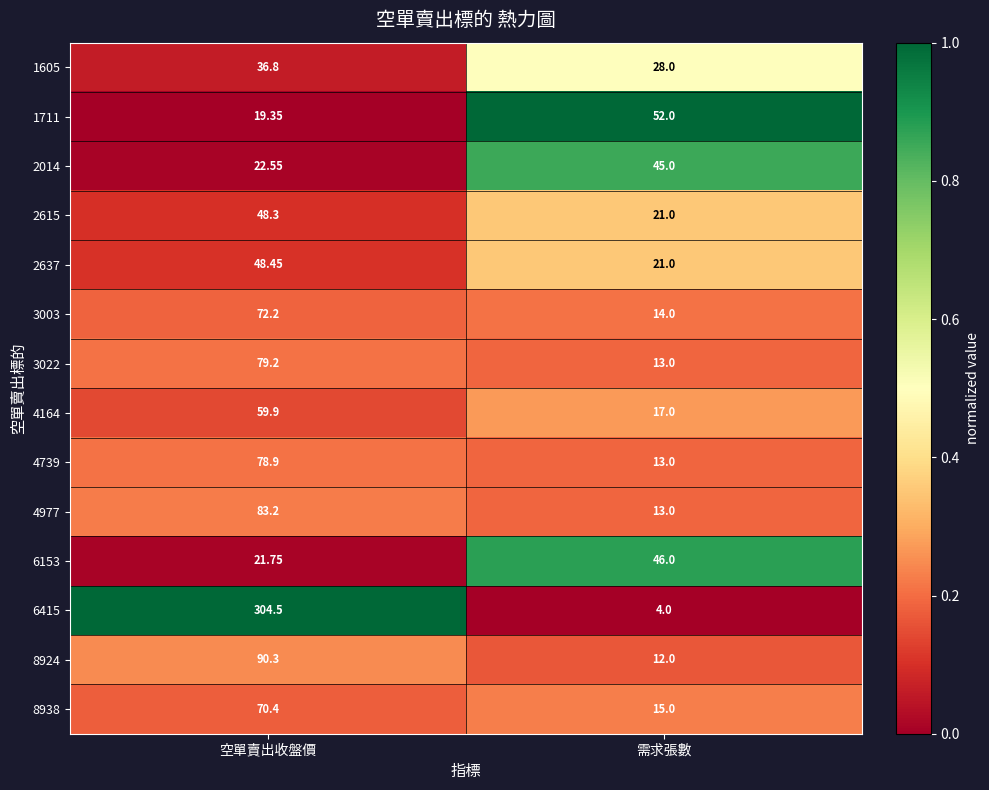

List the labels in order of 2637 value, largest first.

空單賣出收盤價, 需求張數